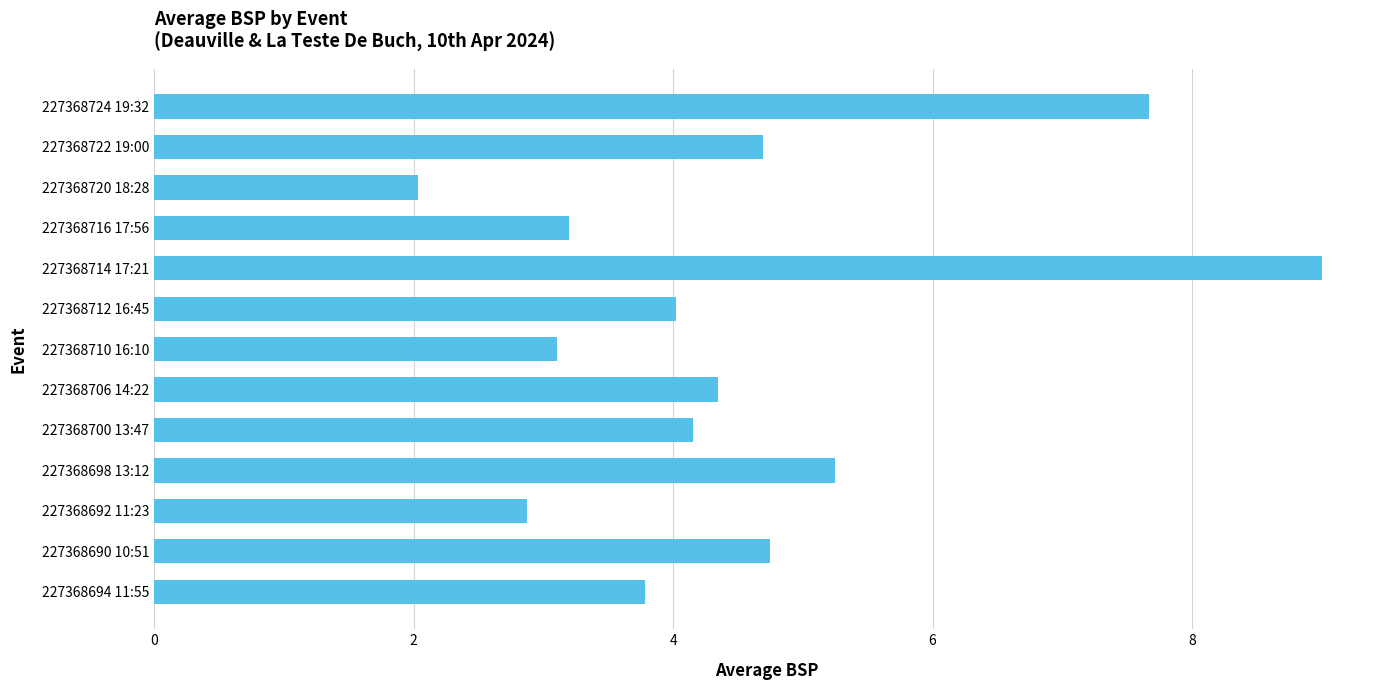

What is the sum of all values?

58.9